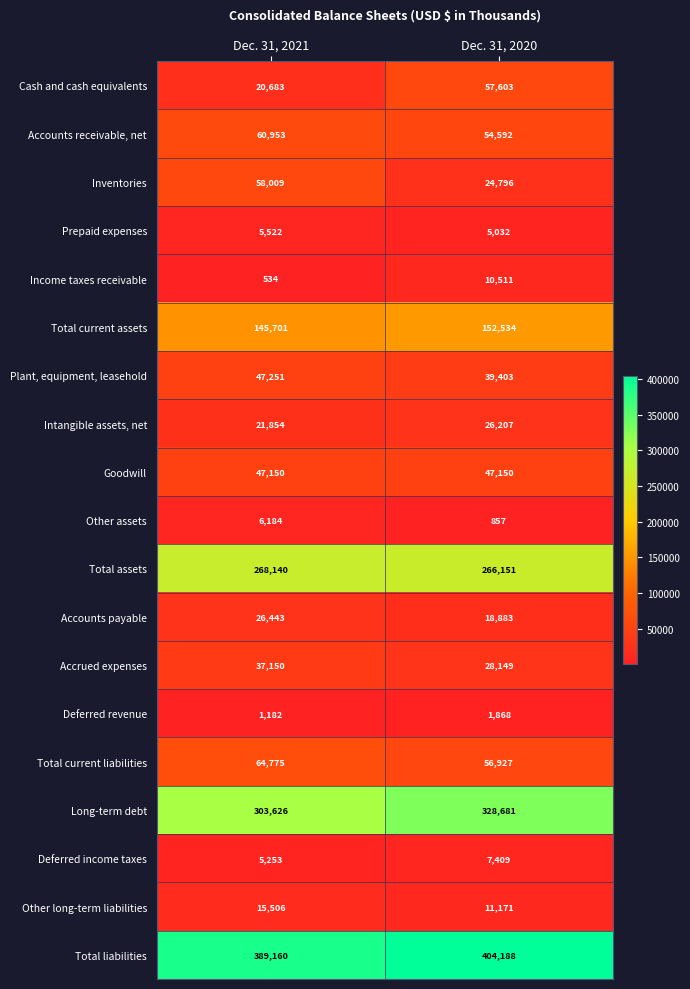

Between Dec. 31, 2021 and Dec. 31, 2020, which series saw the biggest shift?

Cash and cash equivalents